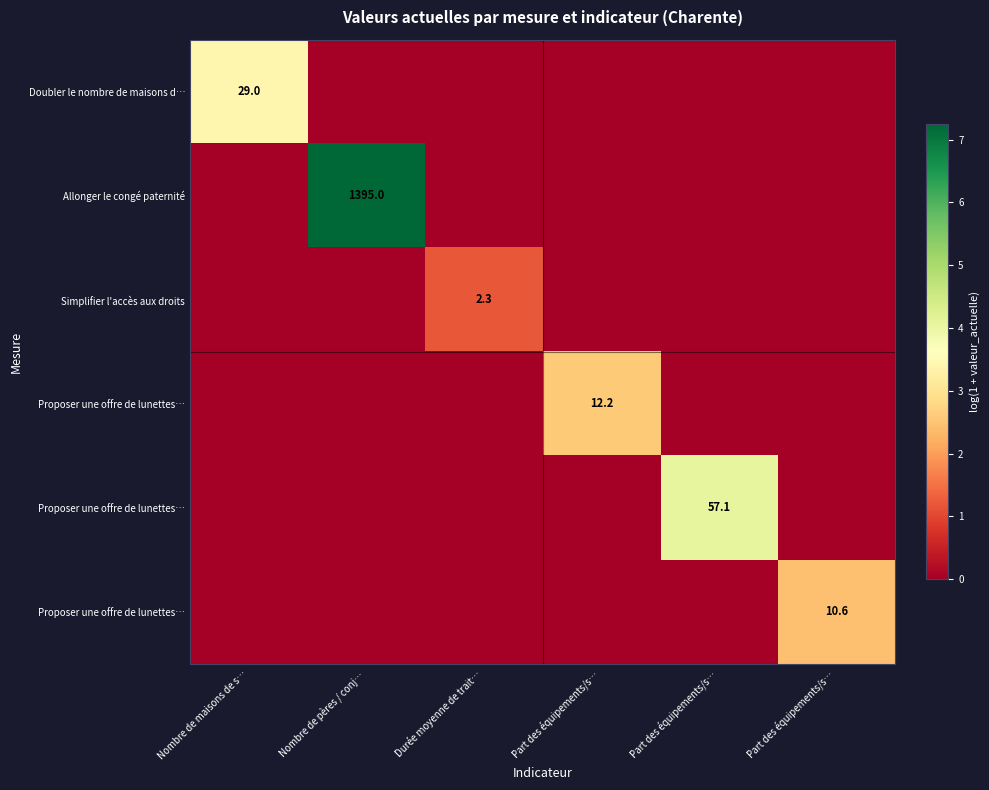

At which category does the chart reach its minimum across all series?

Nombre de pères / conj…